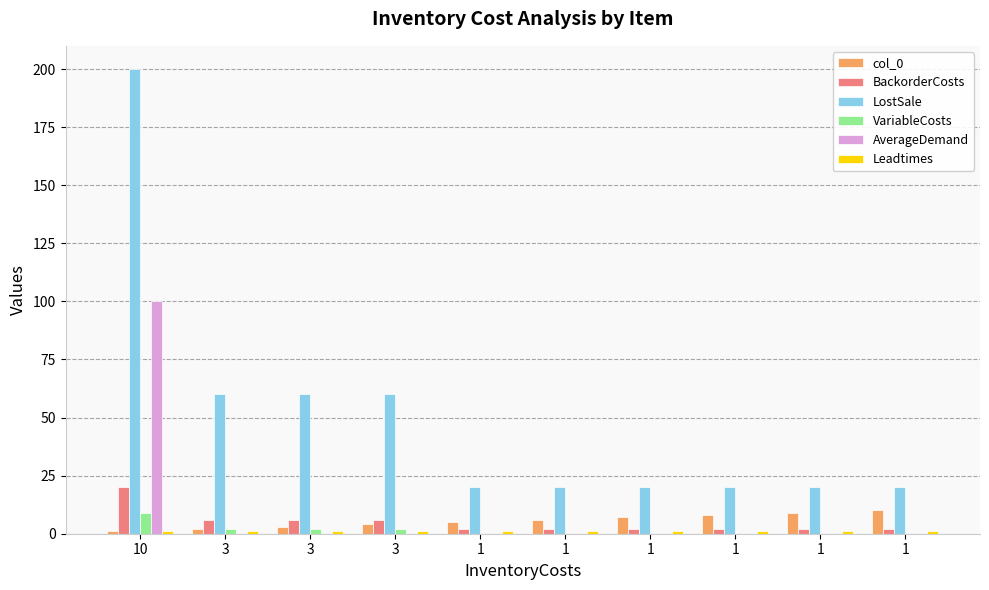

List the series in order of their peak value, lowest first.

Leadtimes, VariableCosts, col_0, BackorderCosts, AverageDemand, LostSale